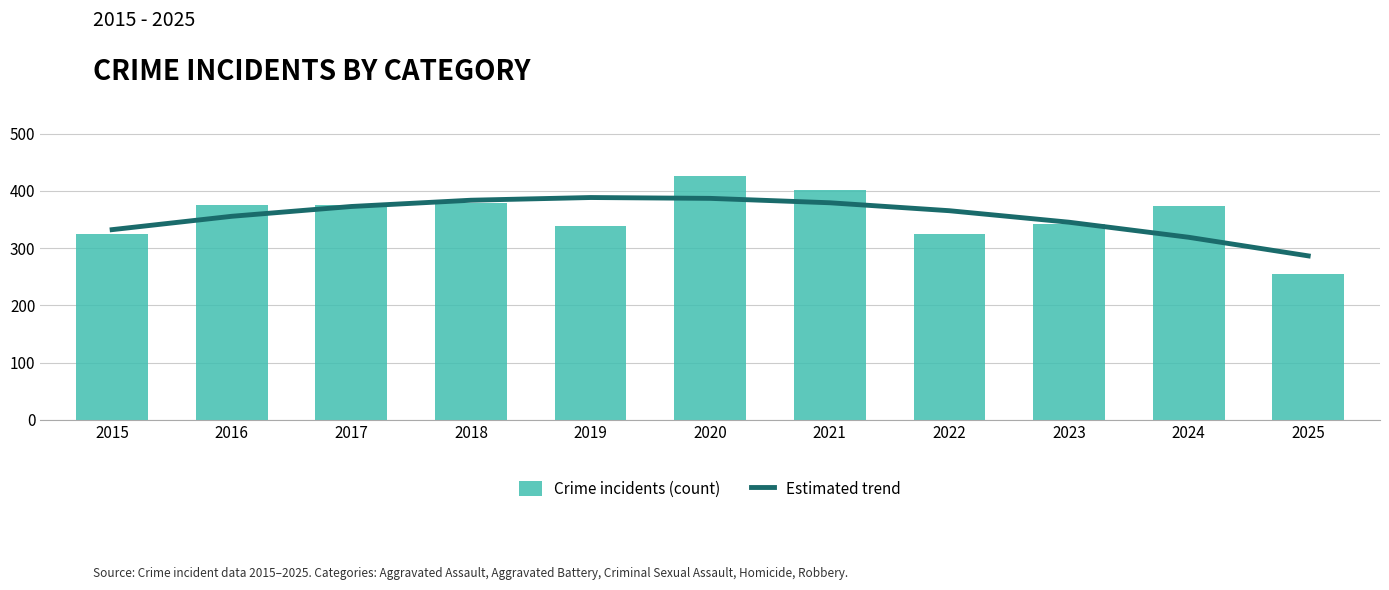

What is the value of the Crime incidents (count) bar at the 10th from the left?

373.0